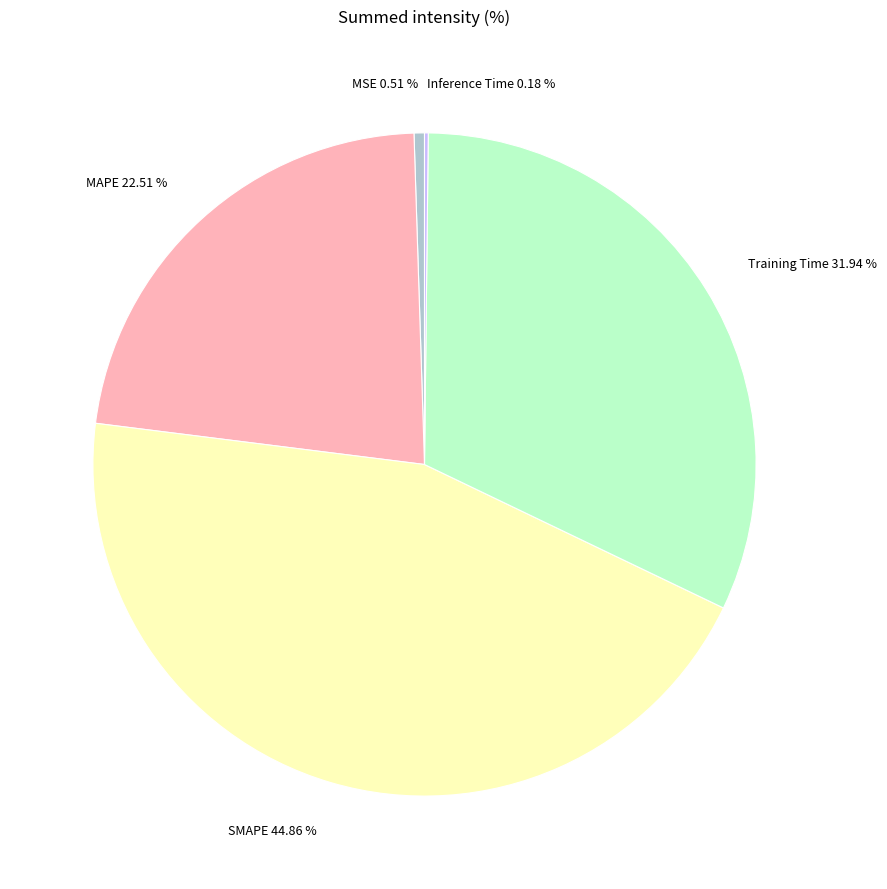

Which has a higher value, SMAPE 44.86 % or MAPE 22.51 %?

SMAPE 44.86 %